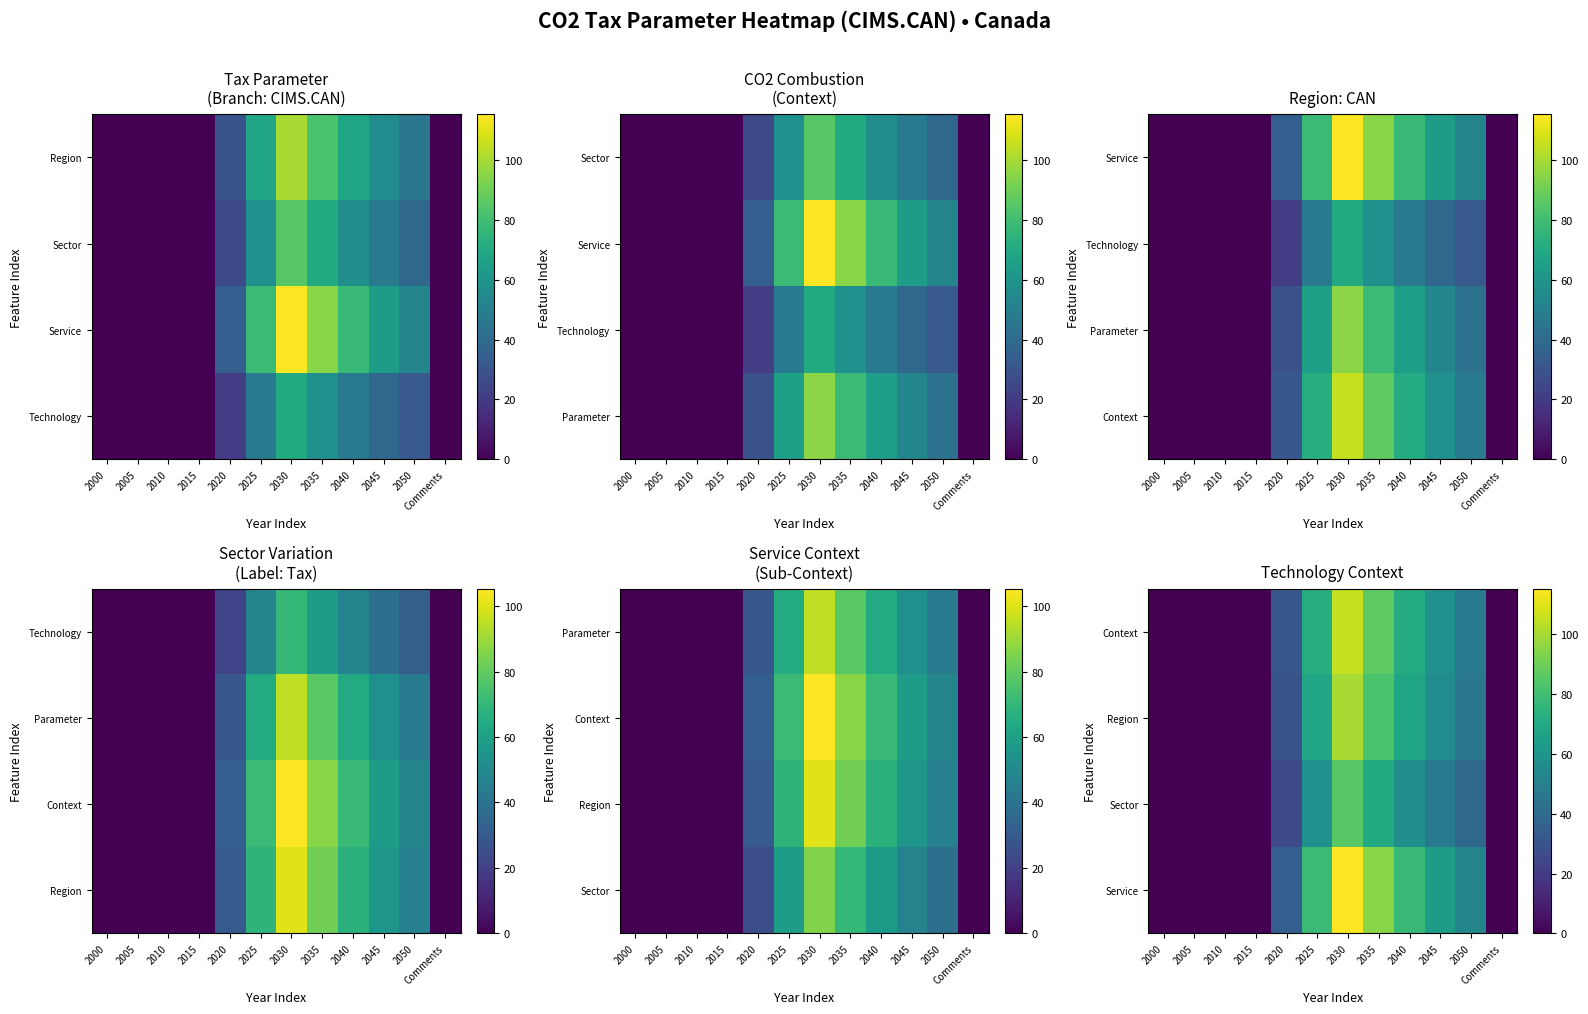

Where does the Sector series first go above 38?

2025